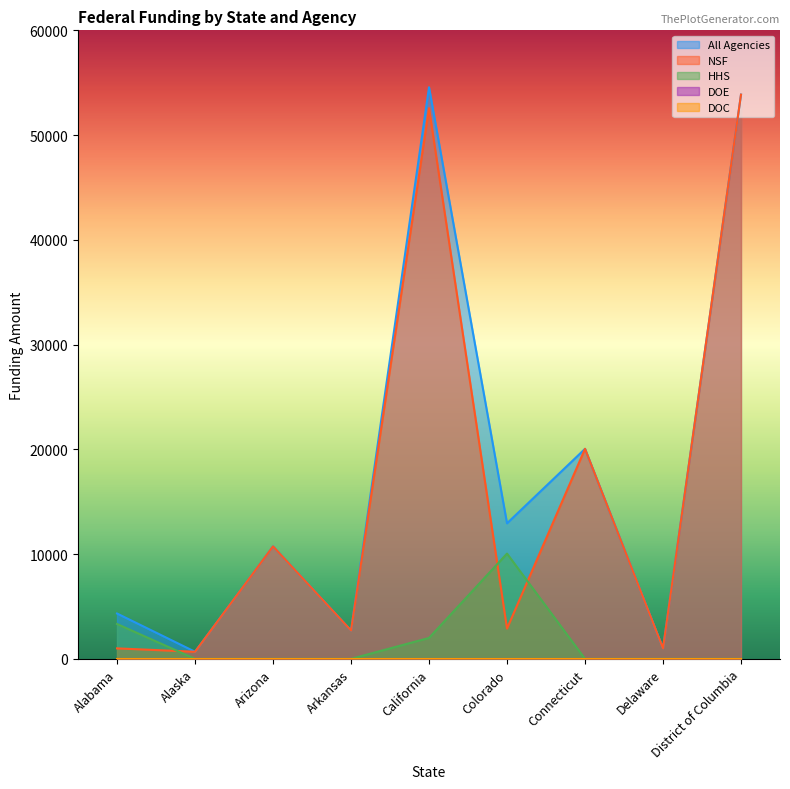

How many data points in field_all_agencies are less than 10737?

4